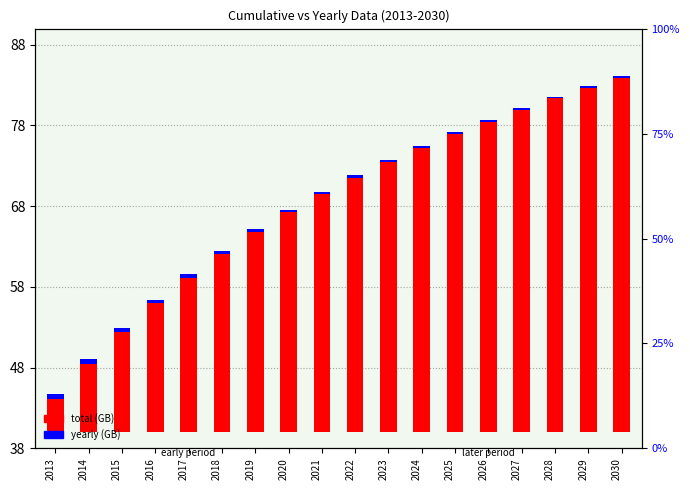

Is the value of yearly (GB) at 2013 greater than the value of total (GB) at 2024?

No